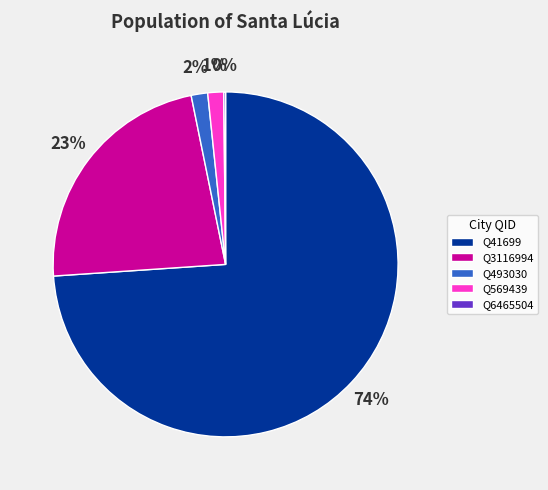

What percentage is the Q41699 slice, to the nearest percent?

74%